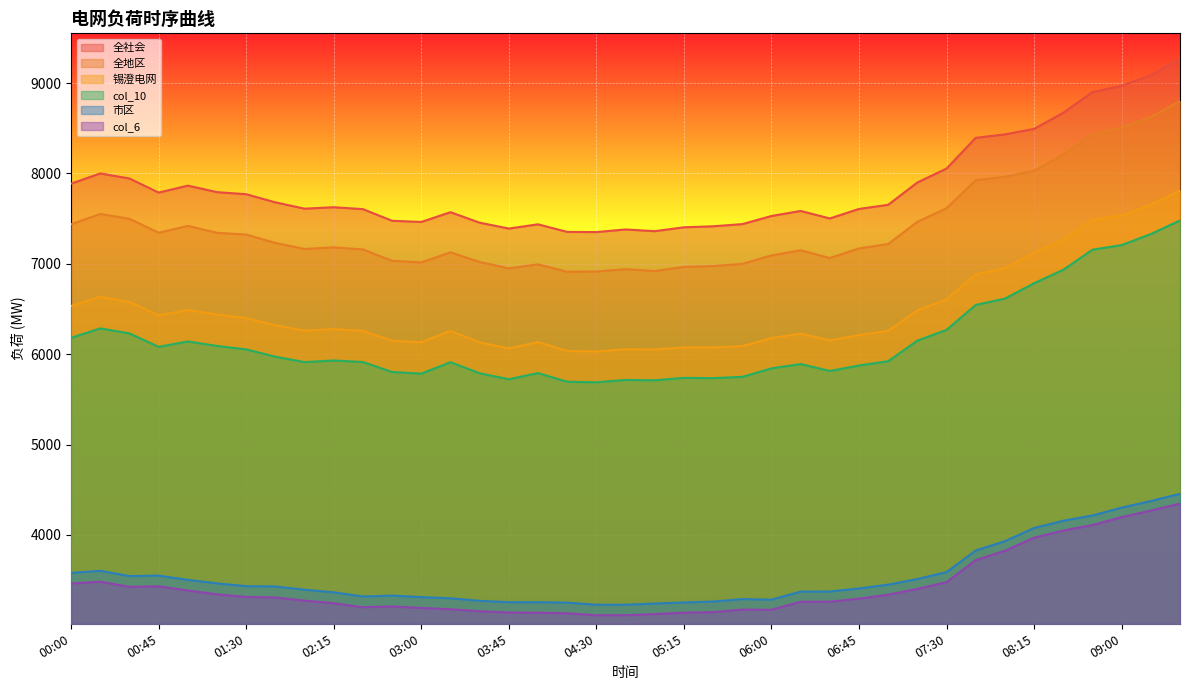

True or false: 全社会 and 市区 cross at least once.

False